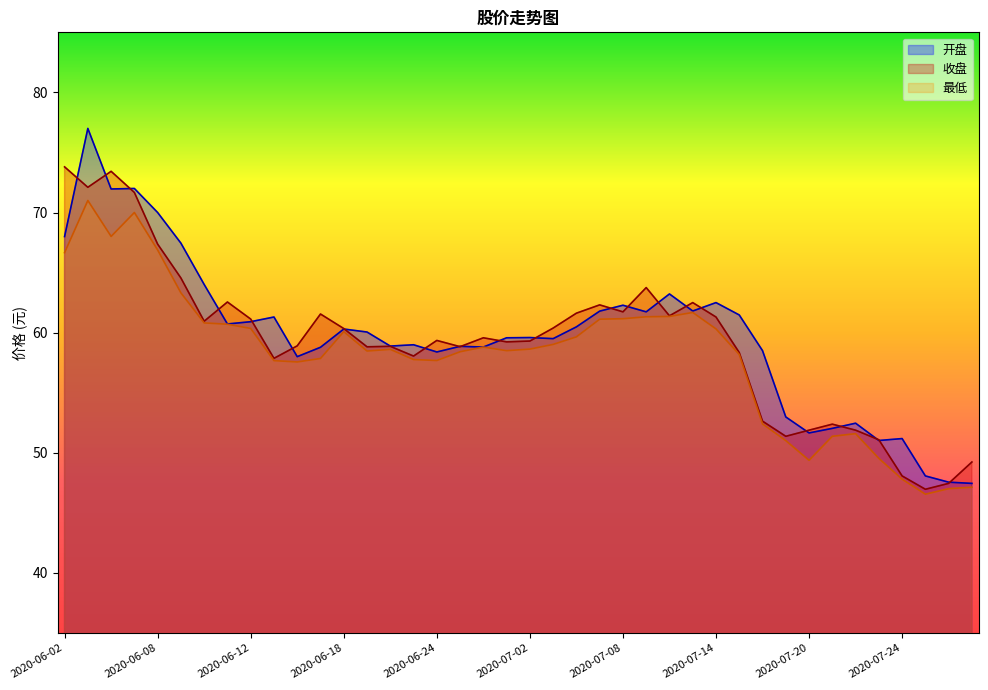

Which series has the largest total across all categories?

开盘